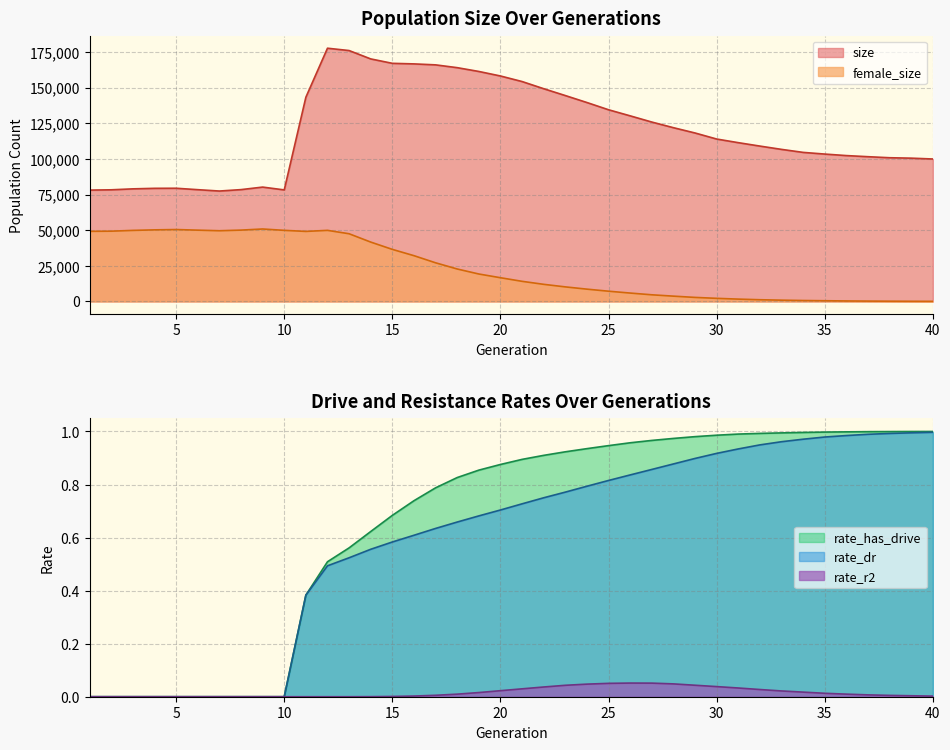

Is it true that size equals 175717.4 at 29?

False